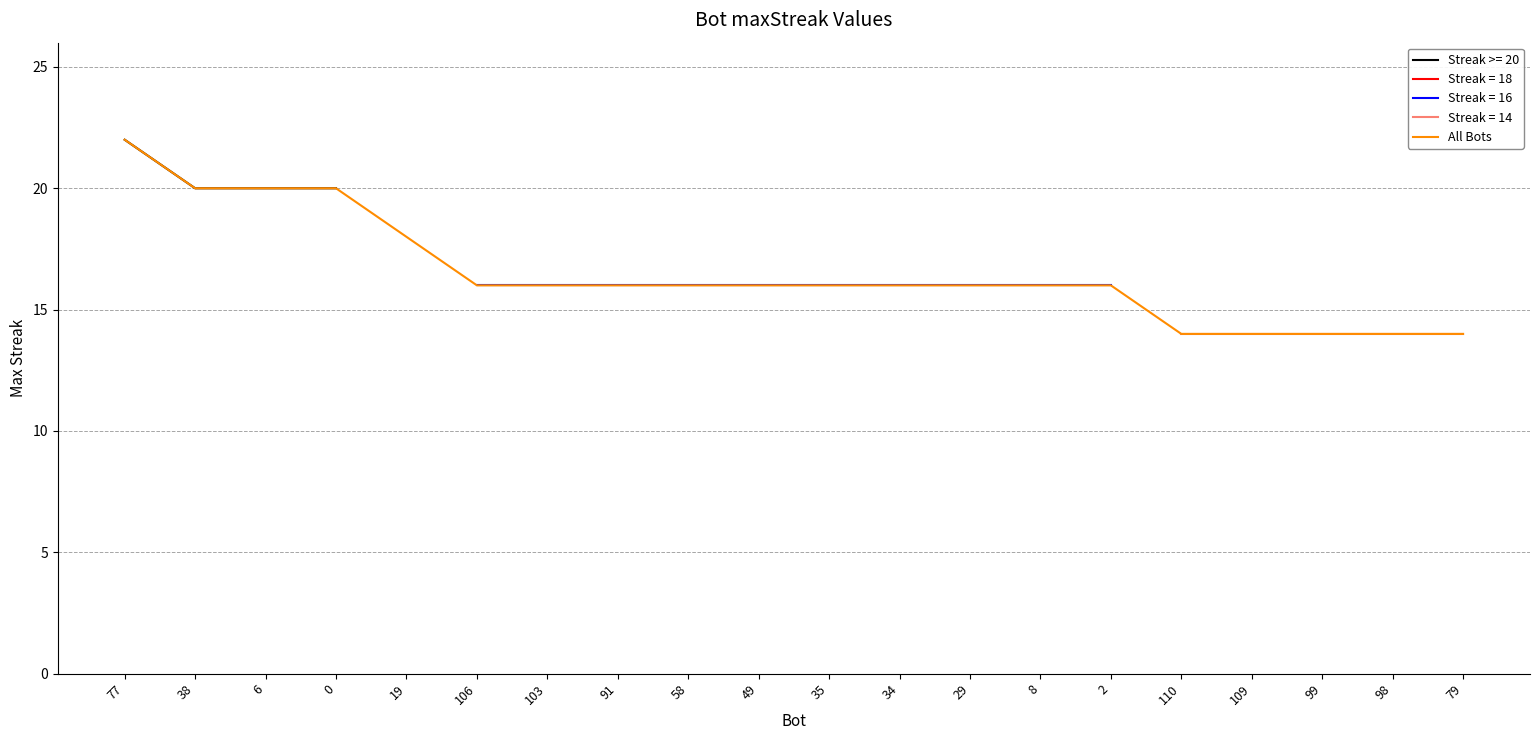

Which label corresponds to the smallest value in the chart?

110